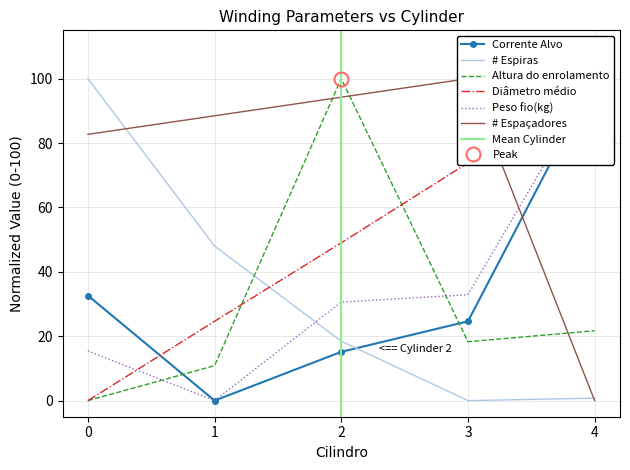

Does the chart have visible grid lines?

Yes